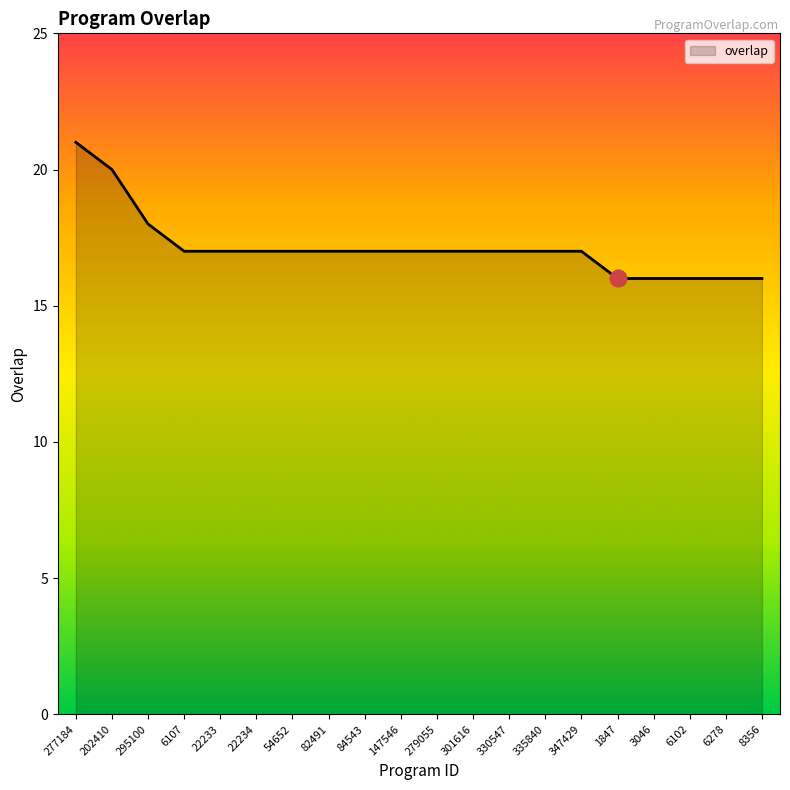

What position from the left is 330547?

13